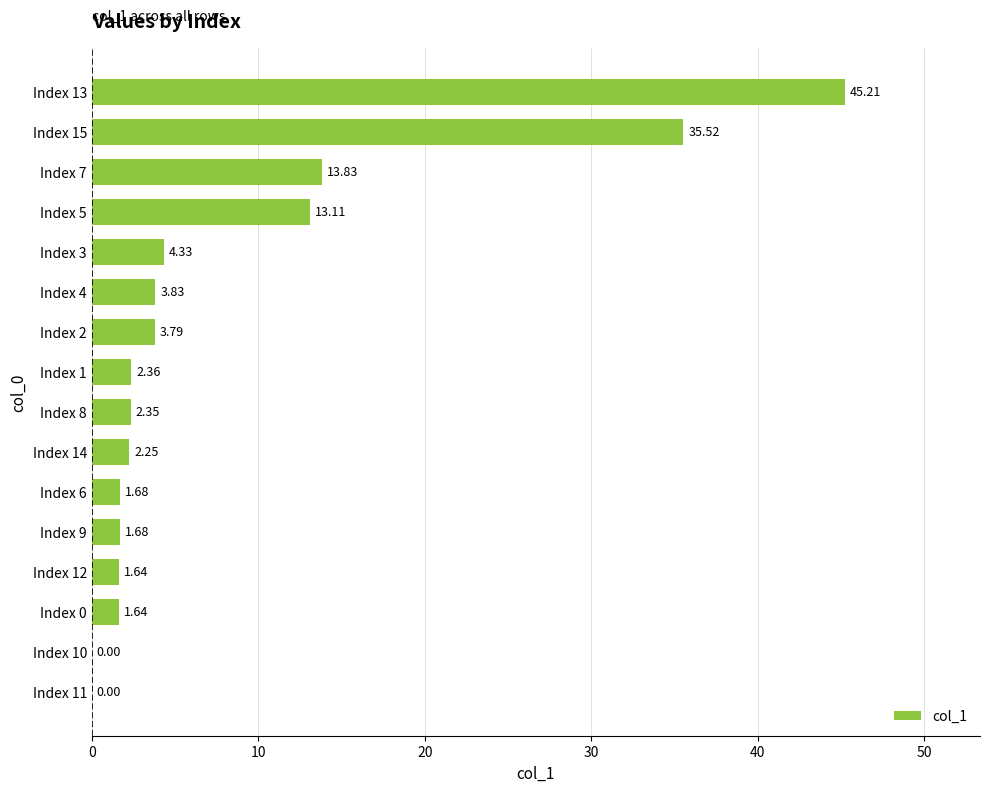

What is the sum of the values at Index 14 and Index 12?

3.9